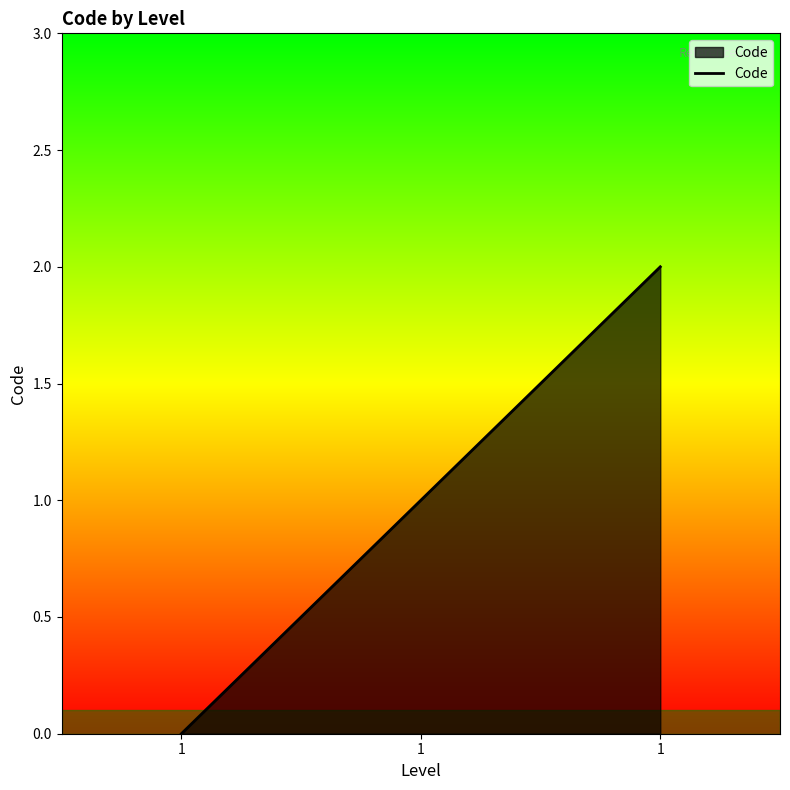

The chart shows a value of 3 at 1. True or false?

False